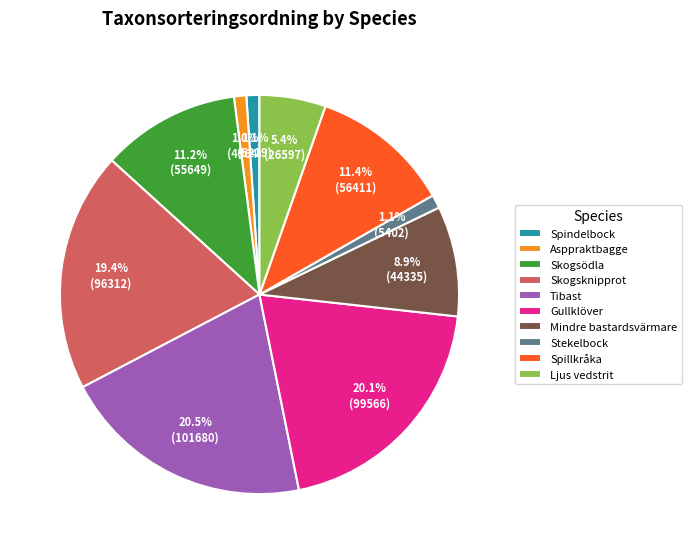

True or false: Skogsknipprot accounts for 19% of the total.

True